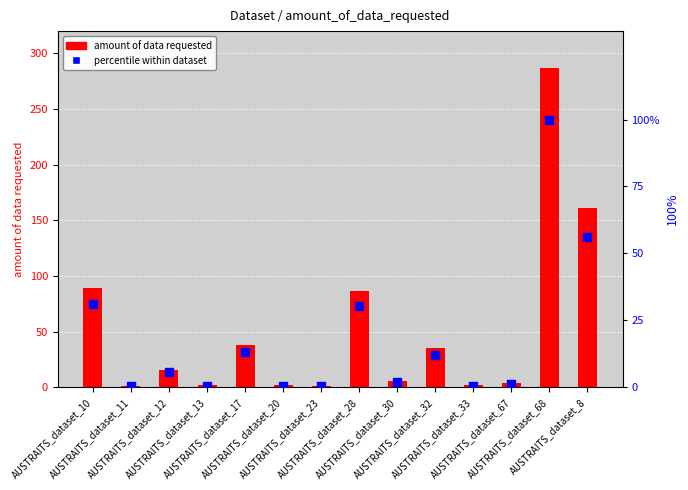

At how many categories does at least one series exceed 165?

1